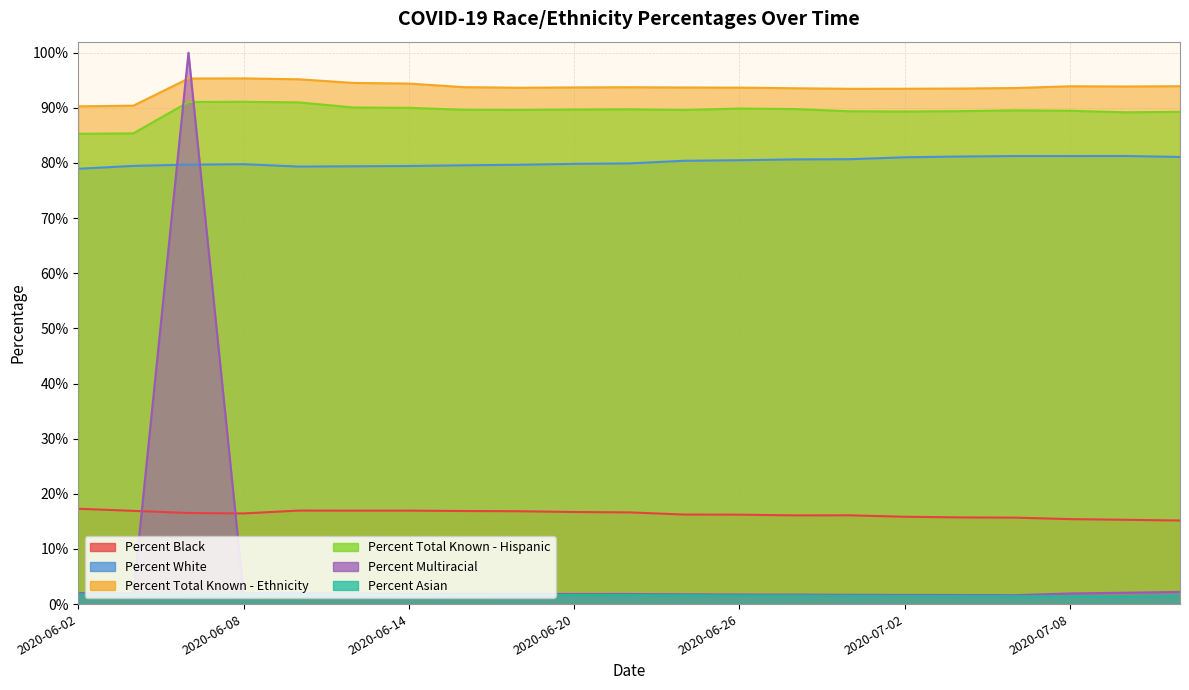

What value does the Percent White series have at 2020-07-10?

81.3